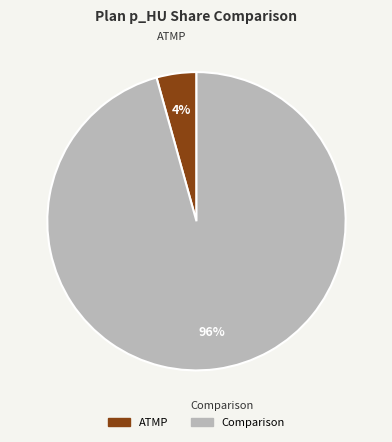

Rank the categories by value from highest to lowest.

Comparison, ATMP